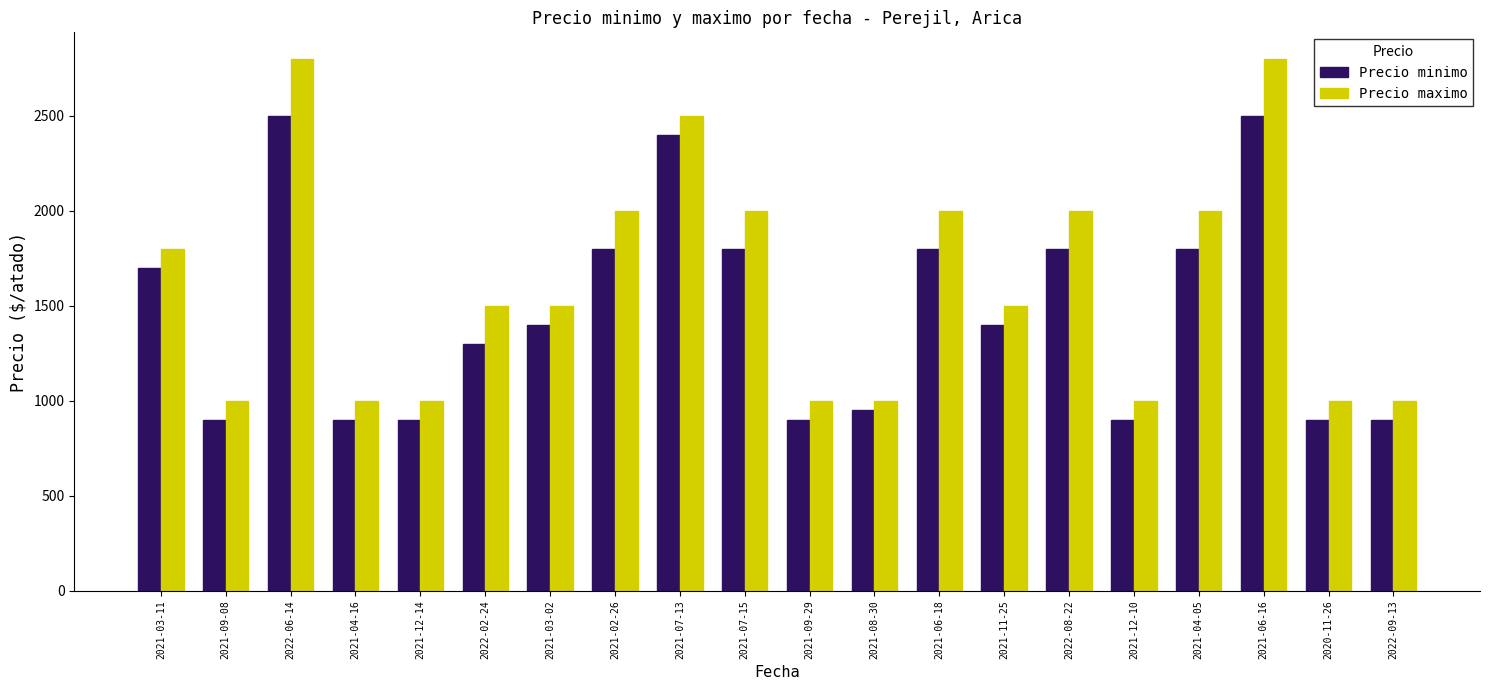

What is the value of the Precio maximo bar at the 20th from the left?

1000